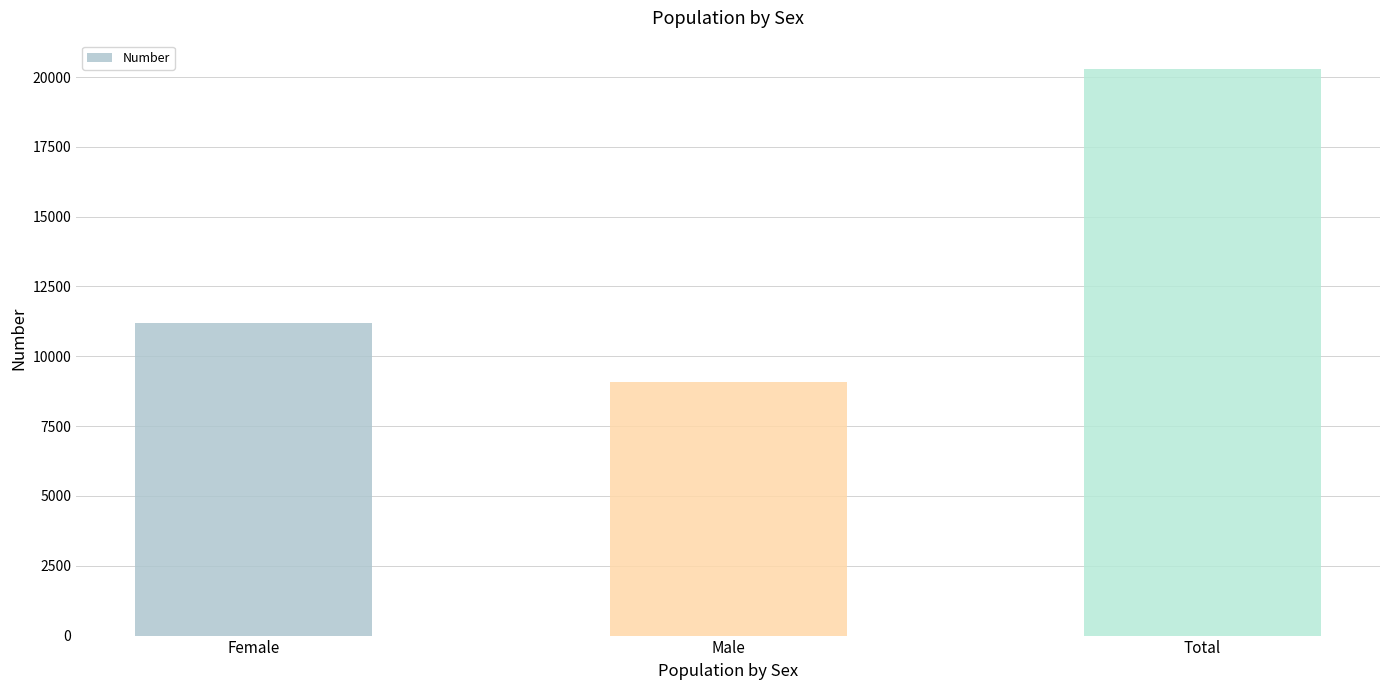

The chart shows a value of 20287 at Total. True or false?

True